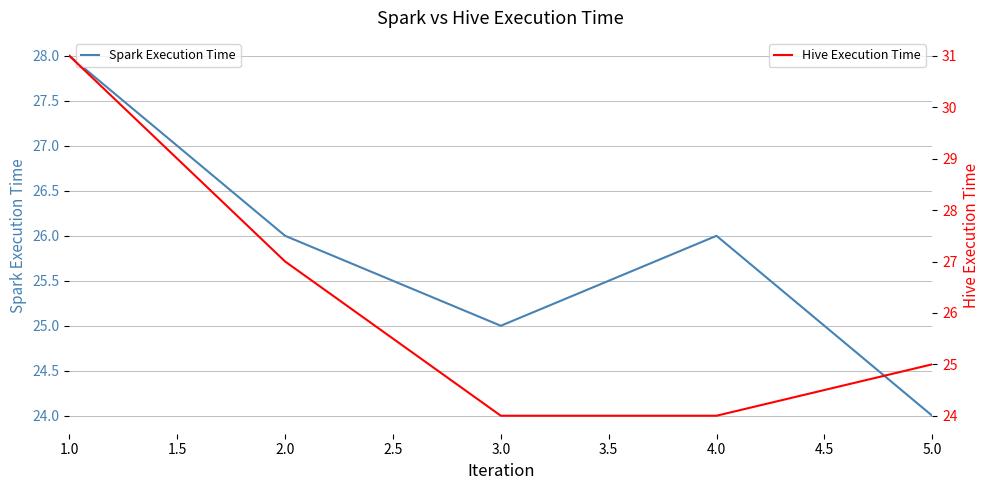

The value of Spark Execution Time at 4.0 is 26. True or false?

True